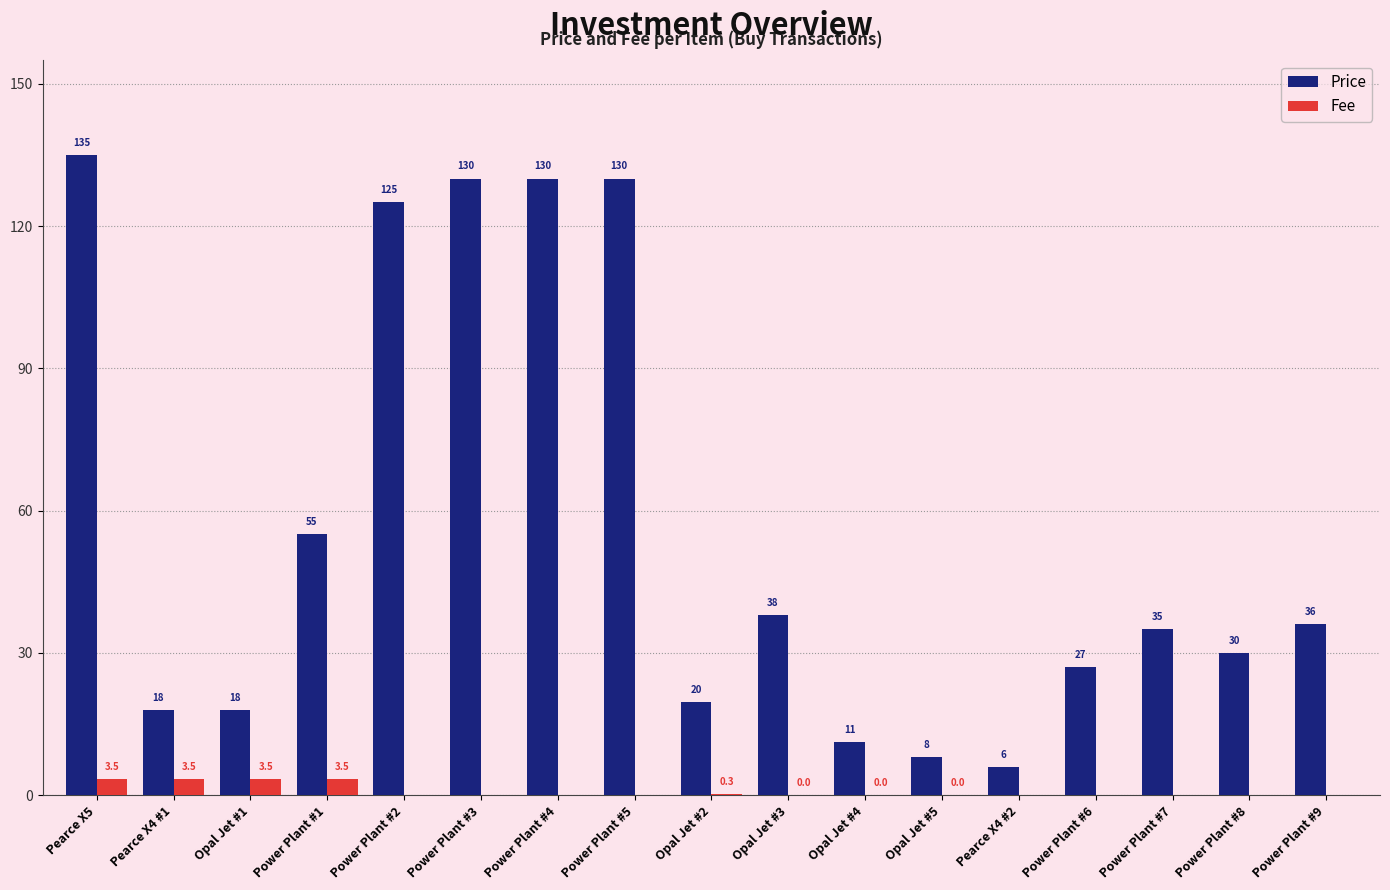

True or false: Price has a value of 135.0 at Pearce X5.

True